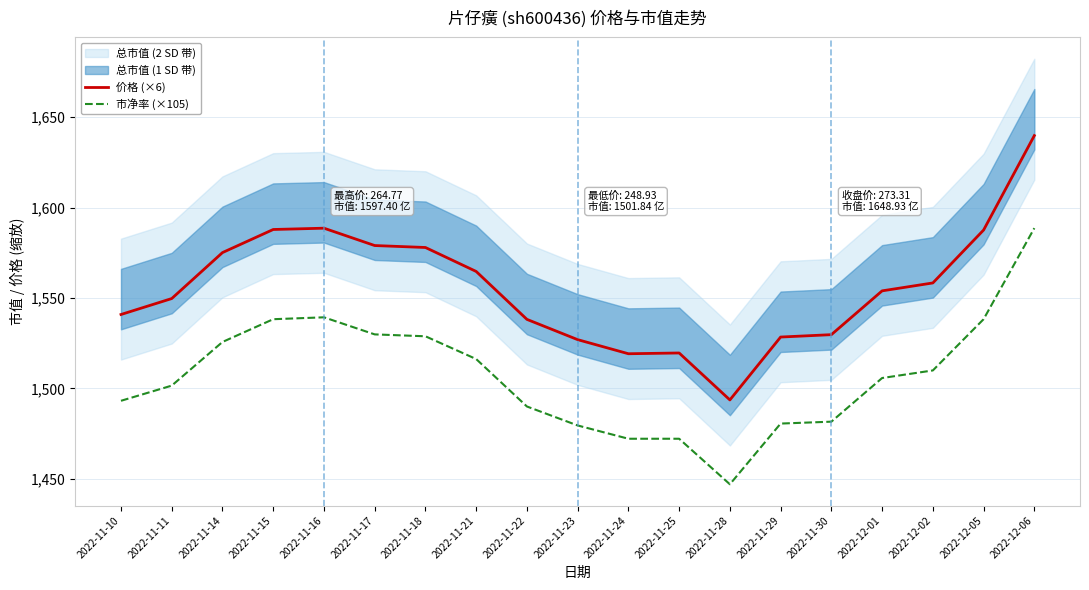

The 市净率 (×105) series shows 1509.9 at 2022-12-02. True or false?

True